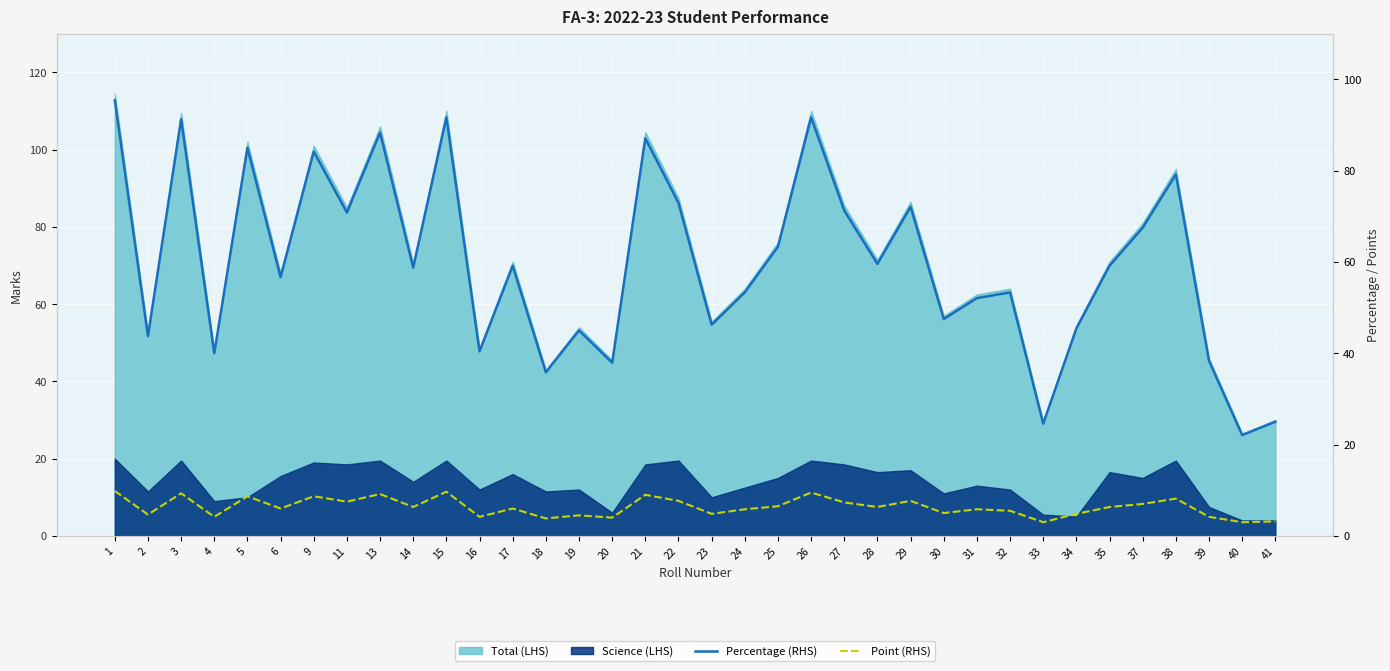

Where is the first local maximum for Point (RHS)?

3